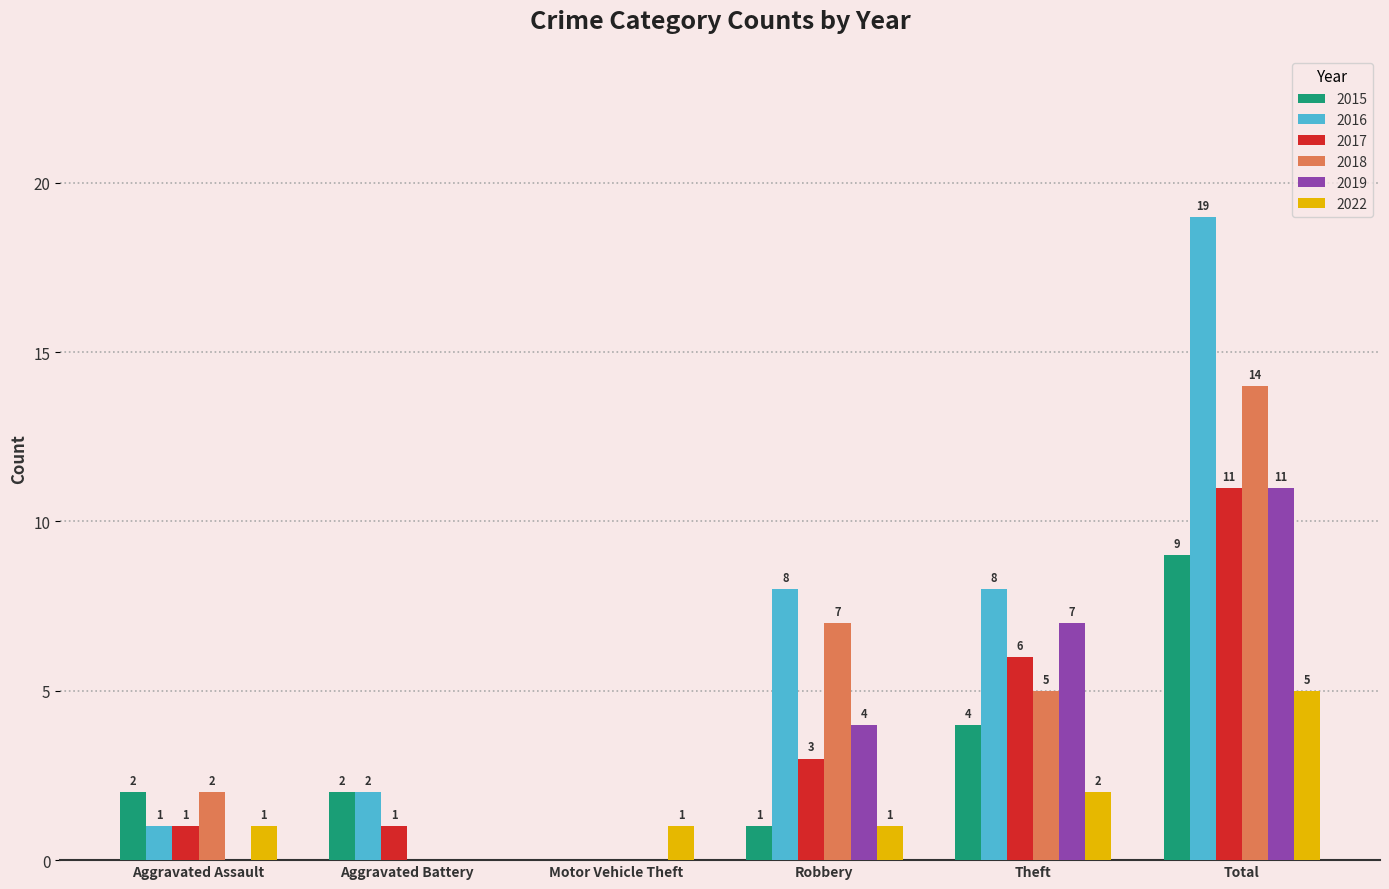

At which label is 2018 closest to 7?

Robbery